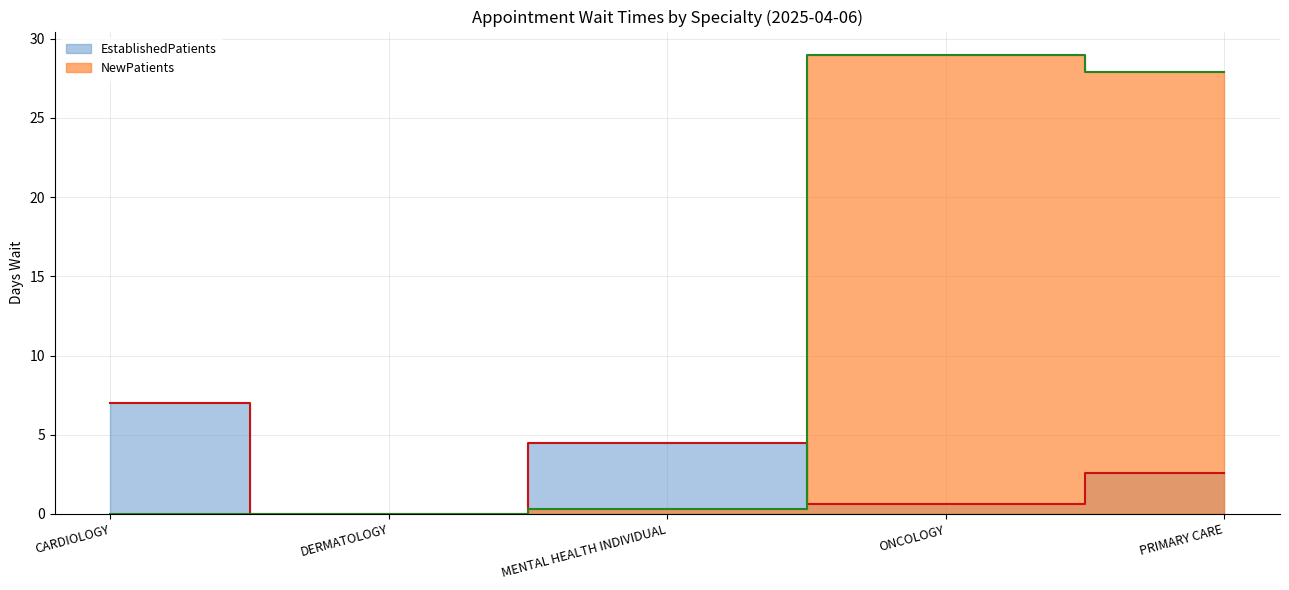

Reading left to right, what are all the values shown in this chart?

EstablishedPatients: CARDIOLOGY=7.0	DERMATOLOGY=0.0	MENTAL HEALTH INDIVIDUAL=4.5	ONCOLOGY=0.6	PRIMARY CARE=2.6
NewPatients: CARDIOLOGY=0.0	DERMATOLOGY=0.0	MENTAL HEALTH INDIVIDUAL=0.3	ONCOLOGY=29.0	PRIMARY CARE=27.9